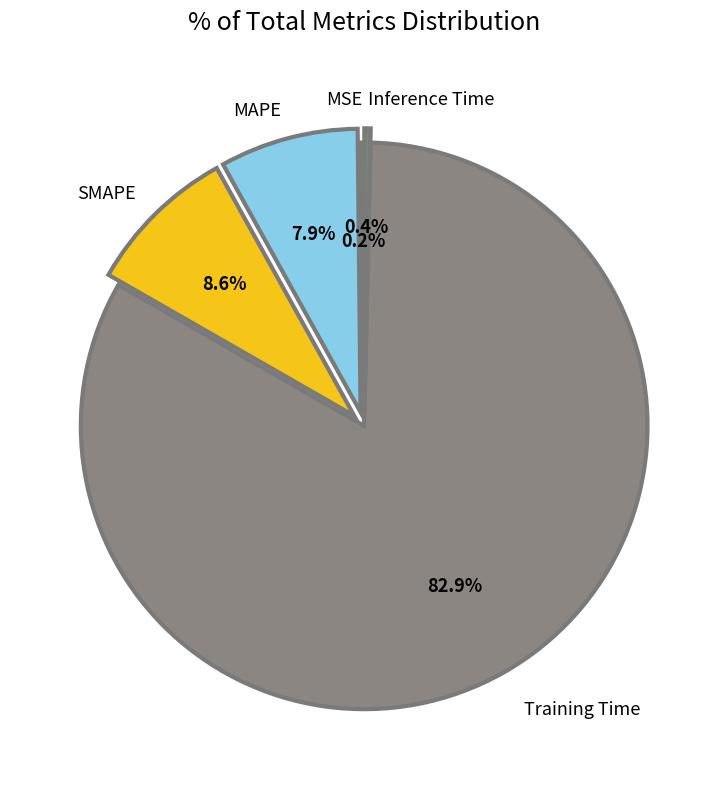

Is there any slice that represents more than half of the pie?

Yes